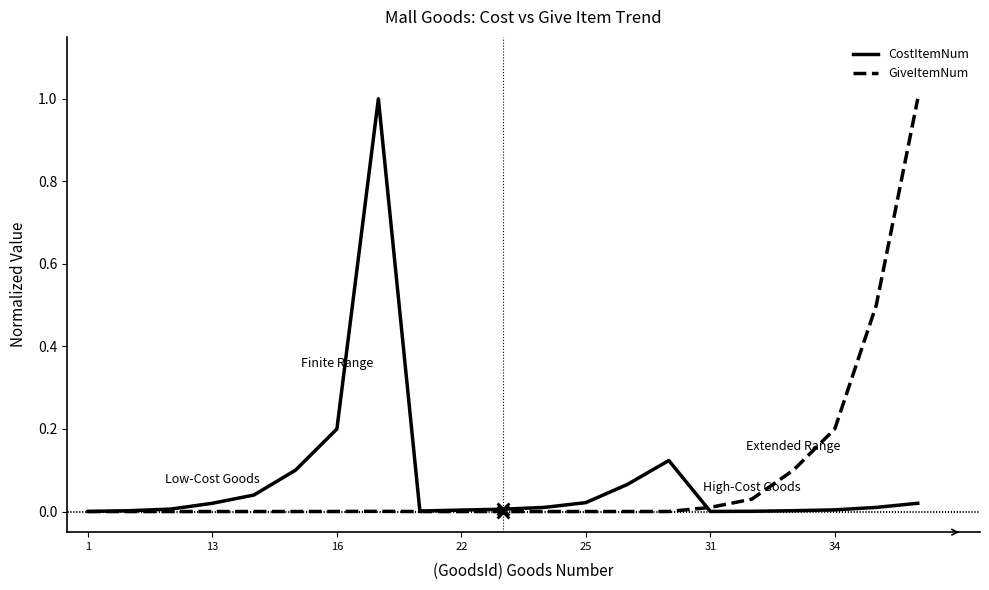

At which label does CostItemNum reach its minimum?

1